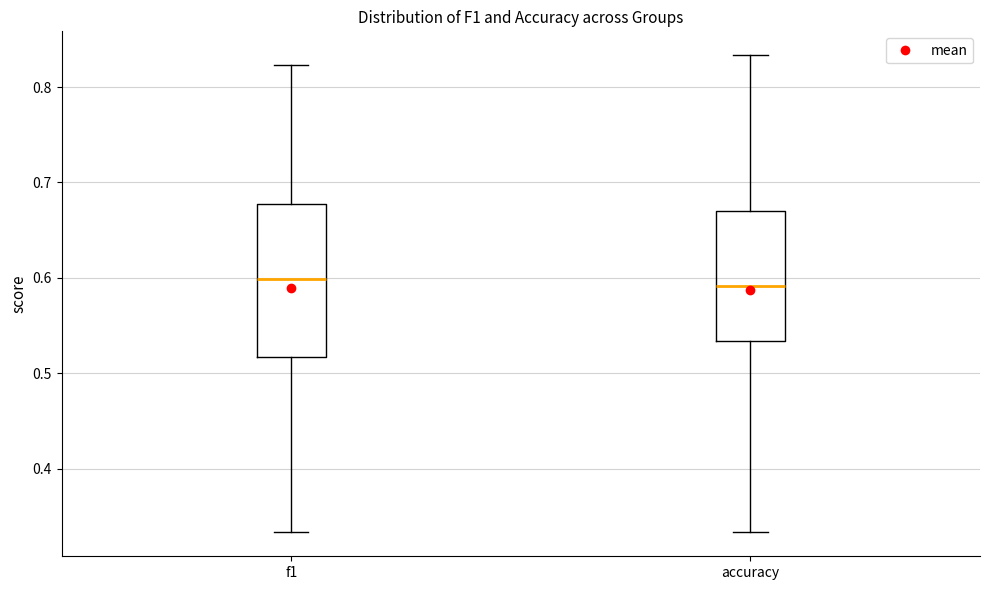

Where does the median line of the box for accuracy sit on the y-axis? The values are not printed on the chart, so give them approximately, as read against the axis.

0.59